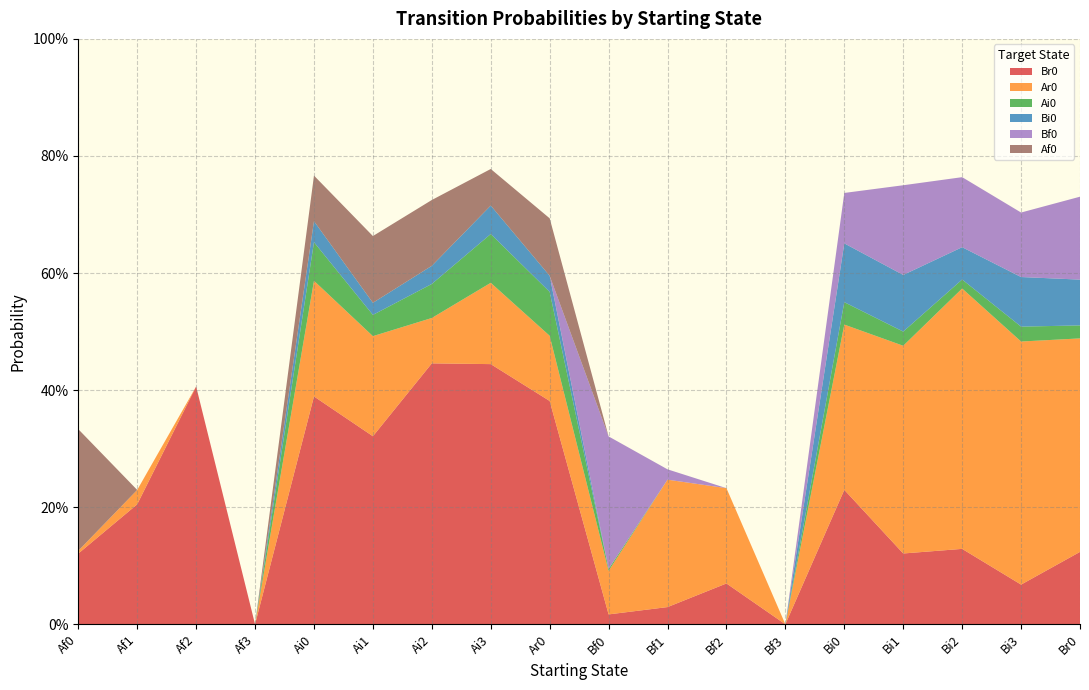

Reading left to right, list all the values displayed in this chart.

Br0: 0.1	0.2	0.4	0.0	0.4	0.3	0.4	0.4	0.4	0.0	0.0	0.1	0.0	0.2	0.1	0.1	0.1	0.1
Ar0: 0.0	0.0	0.0	0.0	0.2	0.2	0.1	0.1	0.1	0.1	0.2	0.2	0.0	0.3	0.4	0.4	0.4	0.4
Ai0: 0.0	0.0	0.0	0.0	0.1	0.0	0.1	0.1	0.1	0.0	0.0	0.0	0.0	0.0	0.0	0.0	0.0	0.0
Bi0: 0.0	0.0	0.0	0.0	0.0	0.0	0.0	0.0	0.0	0.0	0.0	0.0	0.0	0.1	0.1	0.1	0.1	0.1
Bf0: 0.0	0.0	0.0	0.0	0.0	0.0	0.0	0.0	0.0	0.2	0.0	0.0	0.0	0.1	0.2	0.1	0.1	0.1
Af0: 0.2	0.0	0.0	0.0	0.1	0.1	0.1	0.1	0.1	0.0	0.0	0.0	0.0	0.0	0.0	0.0	0.0	0.0